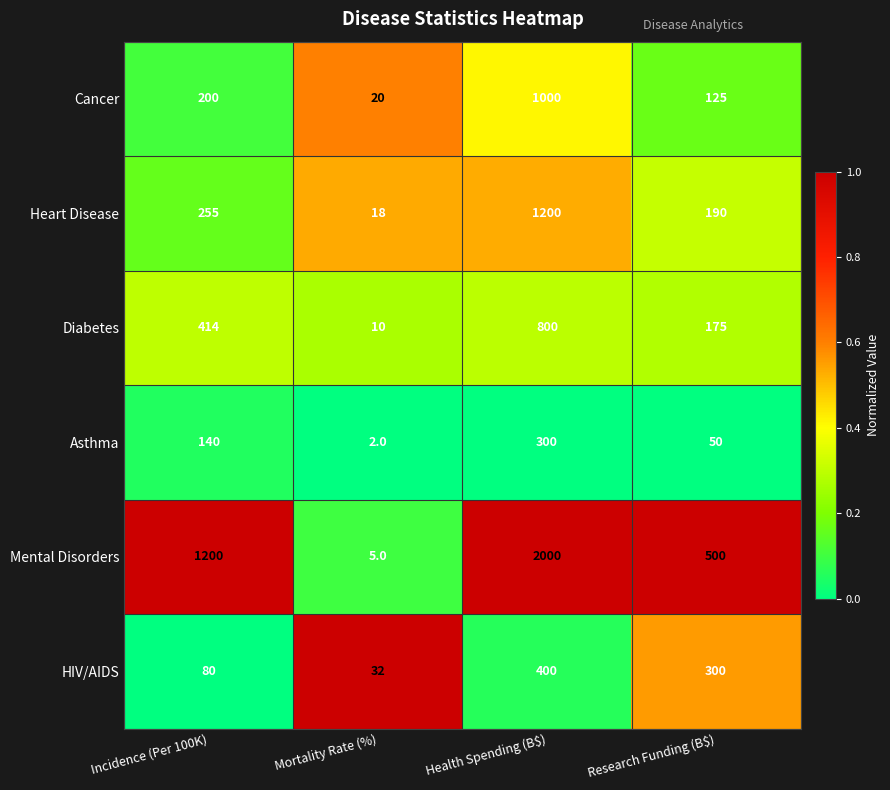

List the series in order of their peak value, highest first.

Mental Disorders, Heart Disease, Cancer, Diabetes, HIV/AIDS, Asthma